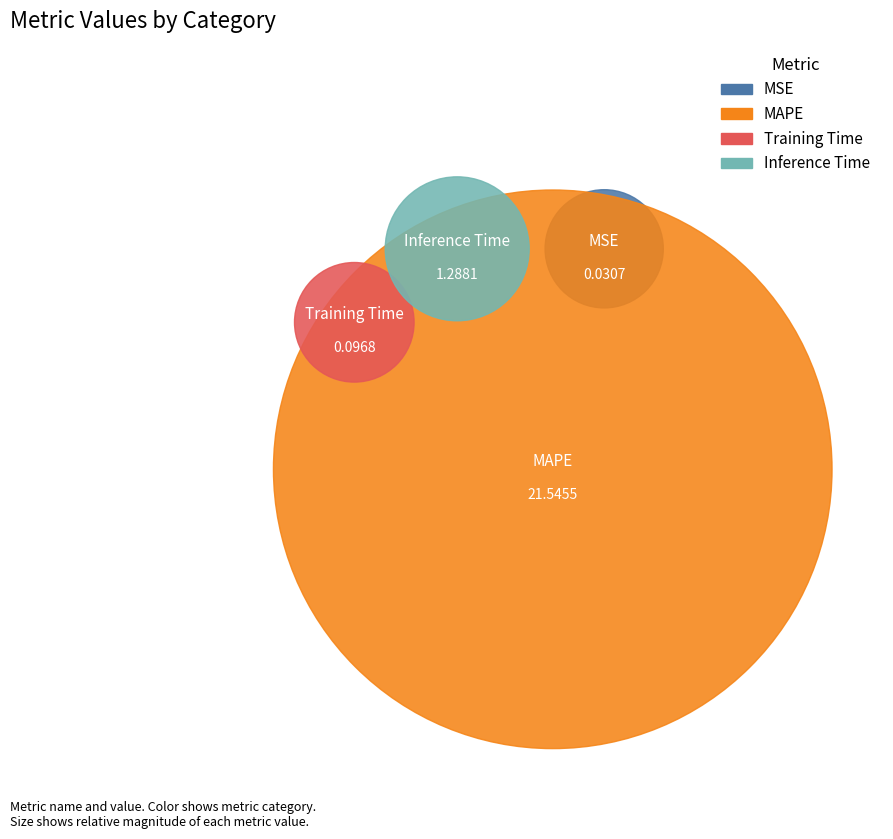

Which category has the biggest portion of the pie?

MAPE